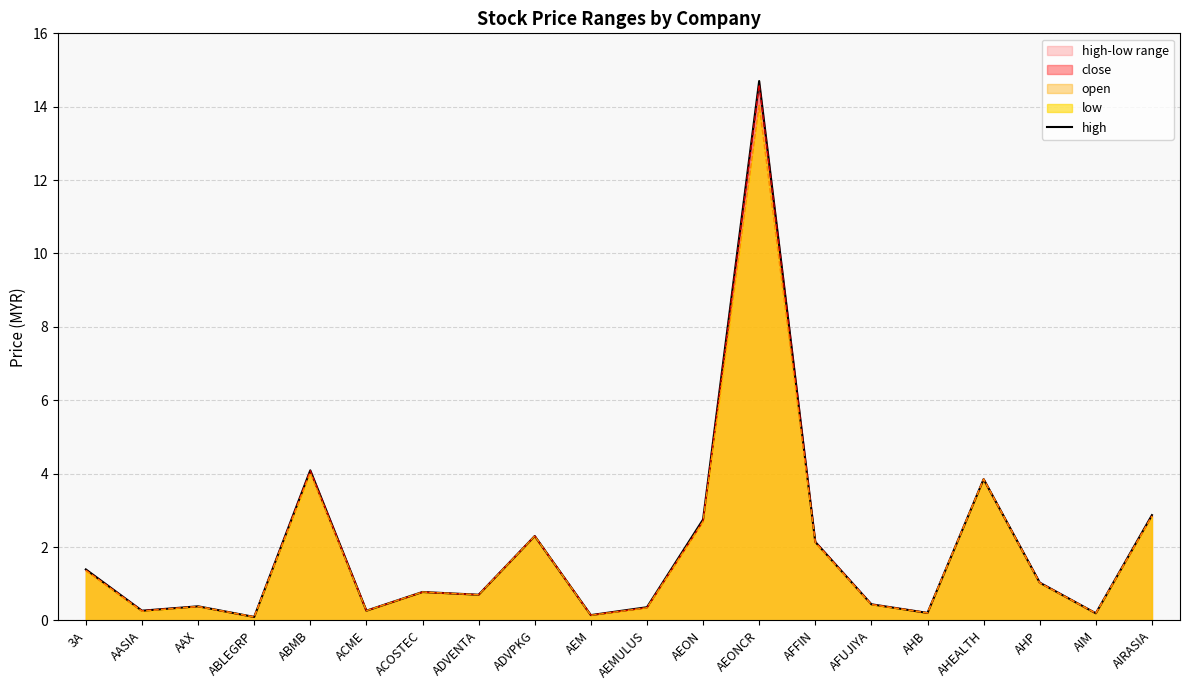

Which has a higher value, ADVENTA or AEON?

AEON